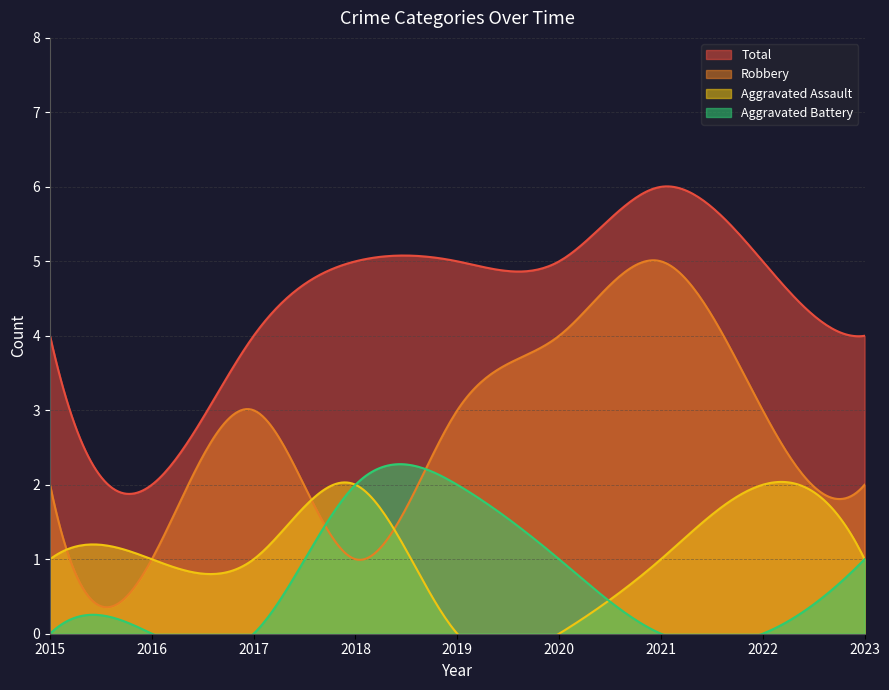

At which label is Total closest to 4?

2015